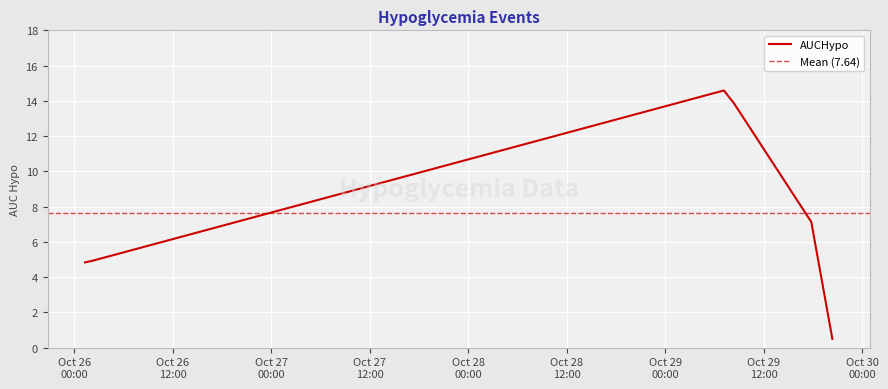

How many distinct data groups are displayed?

1